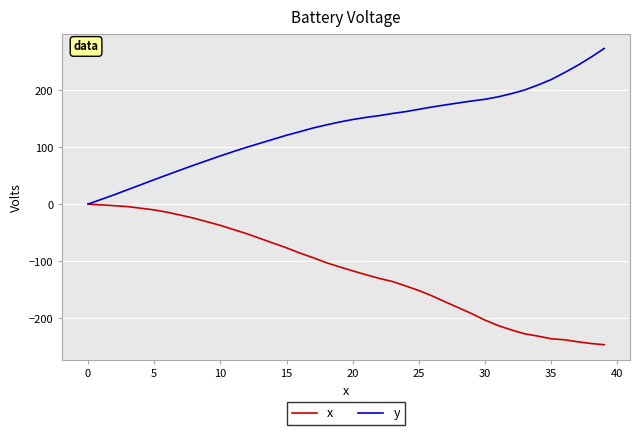

Which series has the largest total across all categories?

y